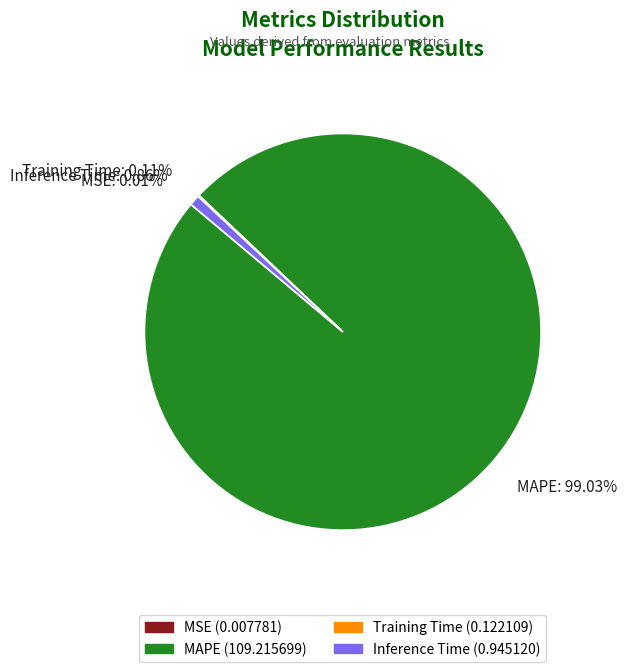

Which category accounts for the majority?

MAPE